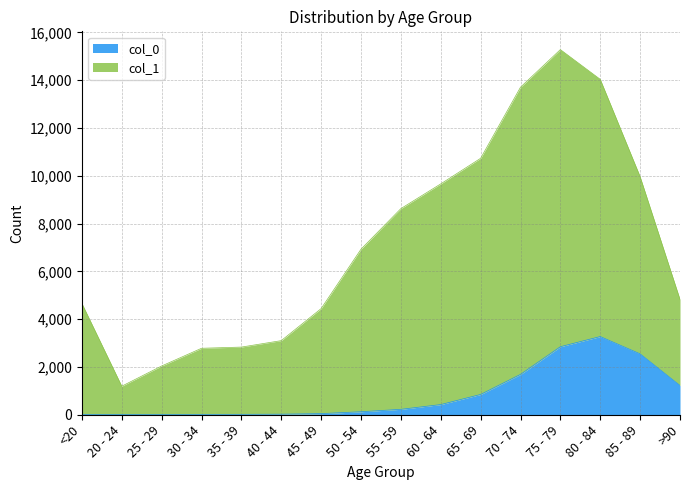

How many data points does each series have?

16